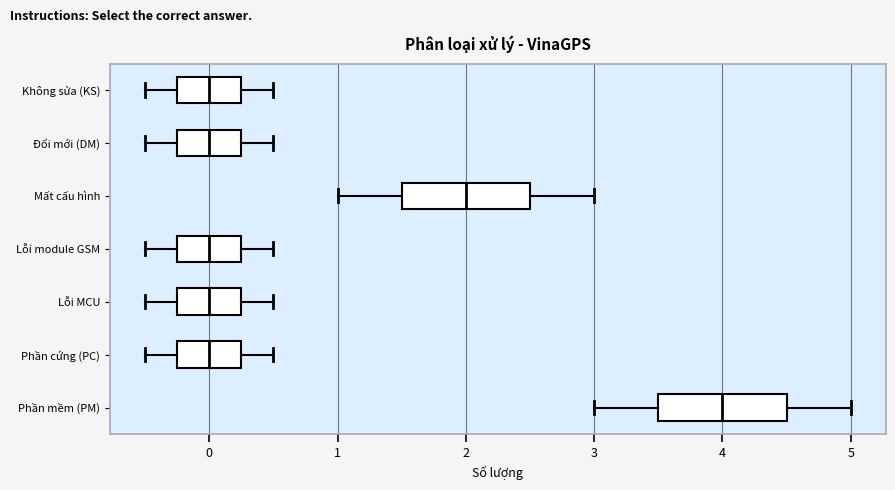

Reading bottom to top, transcribe this box plot: for each box, give where its median line is, the range the box spans, and where its two whiskers end, as read against the x-axis. The values are not printed on the chart, so give them approximately, as read against the axis.

Phần mềm (PM): median 4.0, box 3.5 to 4.5, whiskers 3.0 to 5.0
Phần cứng (PC): median 0.0, box -0.2 to 0.3, whiskers -0.5 to 0.5
Lỗi MCU: median 0.0, box -0.2 to 0.3, whiskers -0.5 to 0.5
Lỗi module GSM: median 0.0, box -0.2 to 0.3, whiskers -0.5 to 0.5
Mất cấu hình: median 2.0, box 1.5 to 2.5, whiskers 1.0 to 3.0
Đổi mới (DM): median 0.0, box -0.2 to 0.3, whiskers -0.5 to 0.5
Không sửa (KS): median 0.0, box -0.2 to 0.3, whiskers -0.5 to 0.5